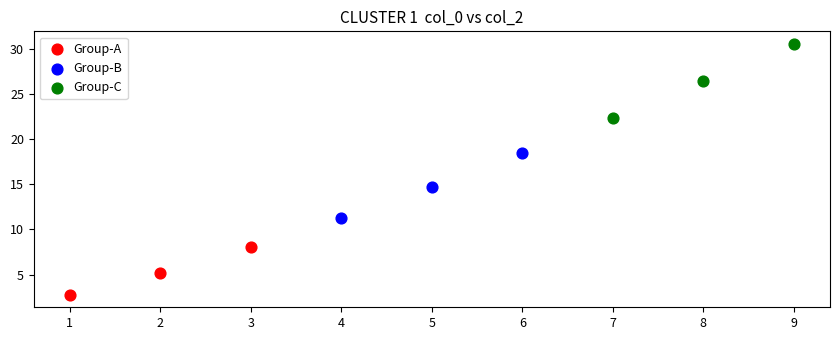

Which series has the widest spread of Y values?

Group-C